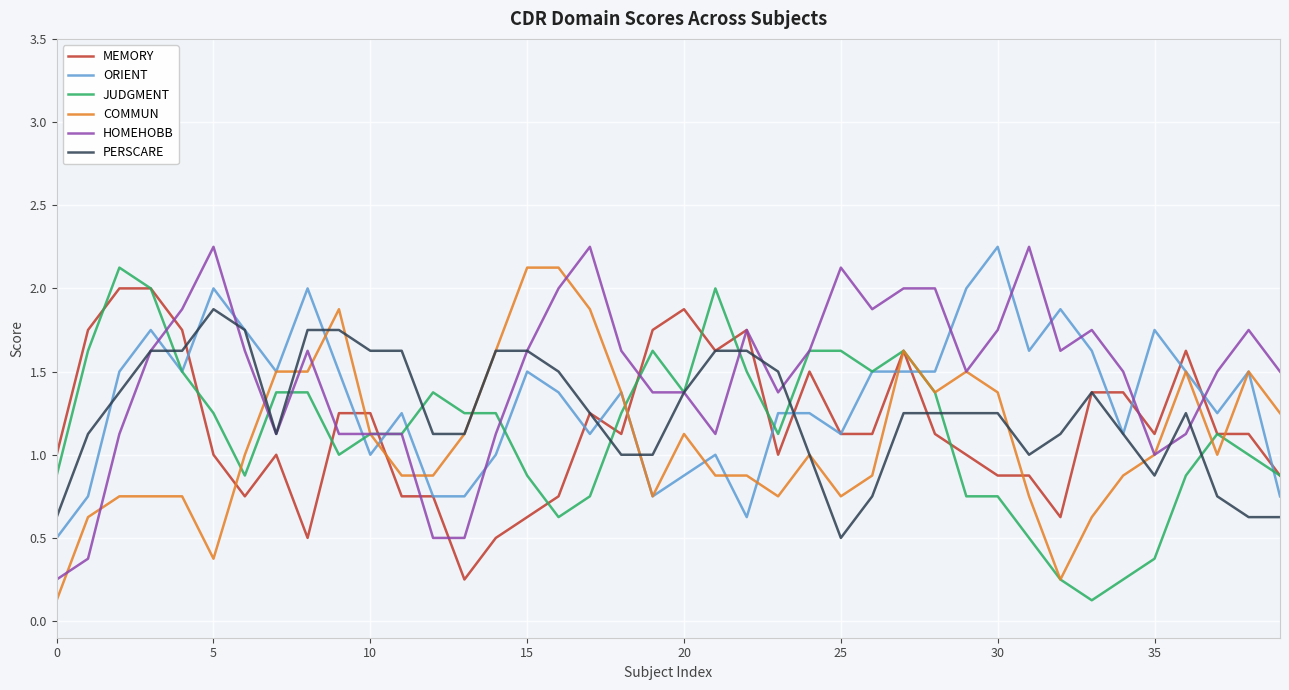

What is the minimum value for PERSCARE?

0.5